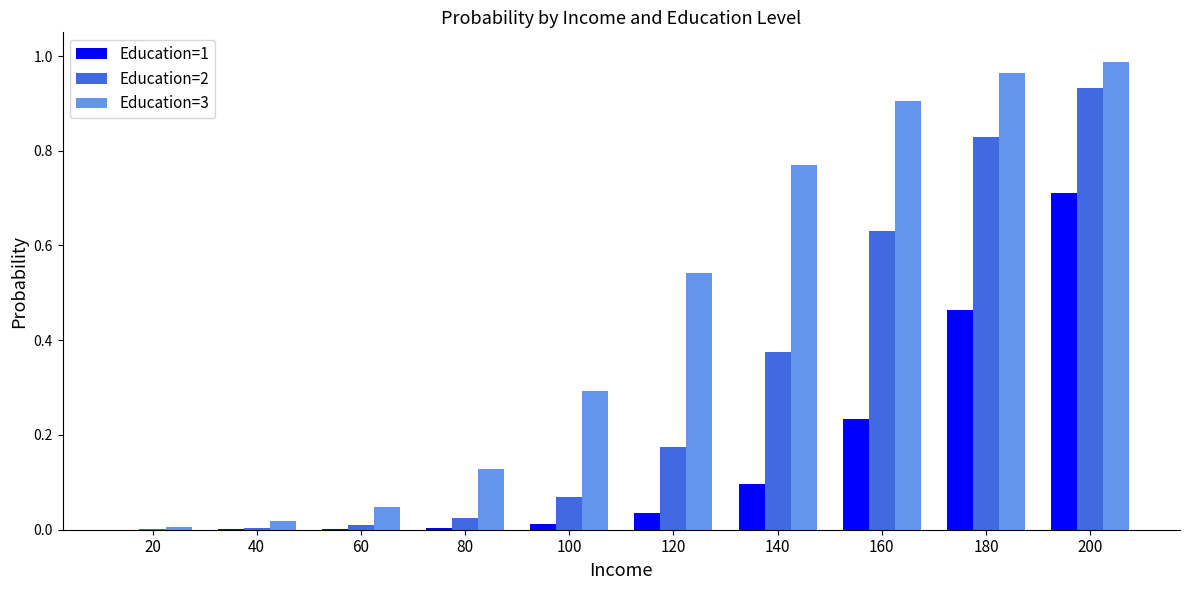

What is the sum of all Education=3 values?

4.7